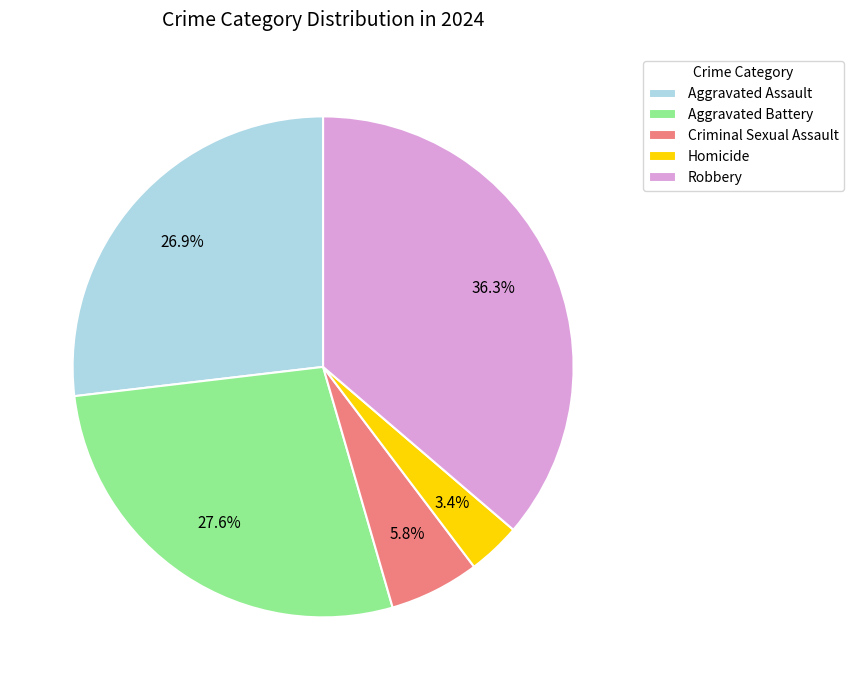

Is the sum of Aggravated Battery and Robbery greater than half?

Yes